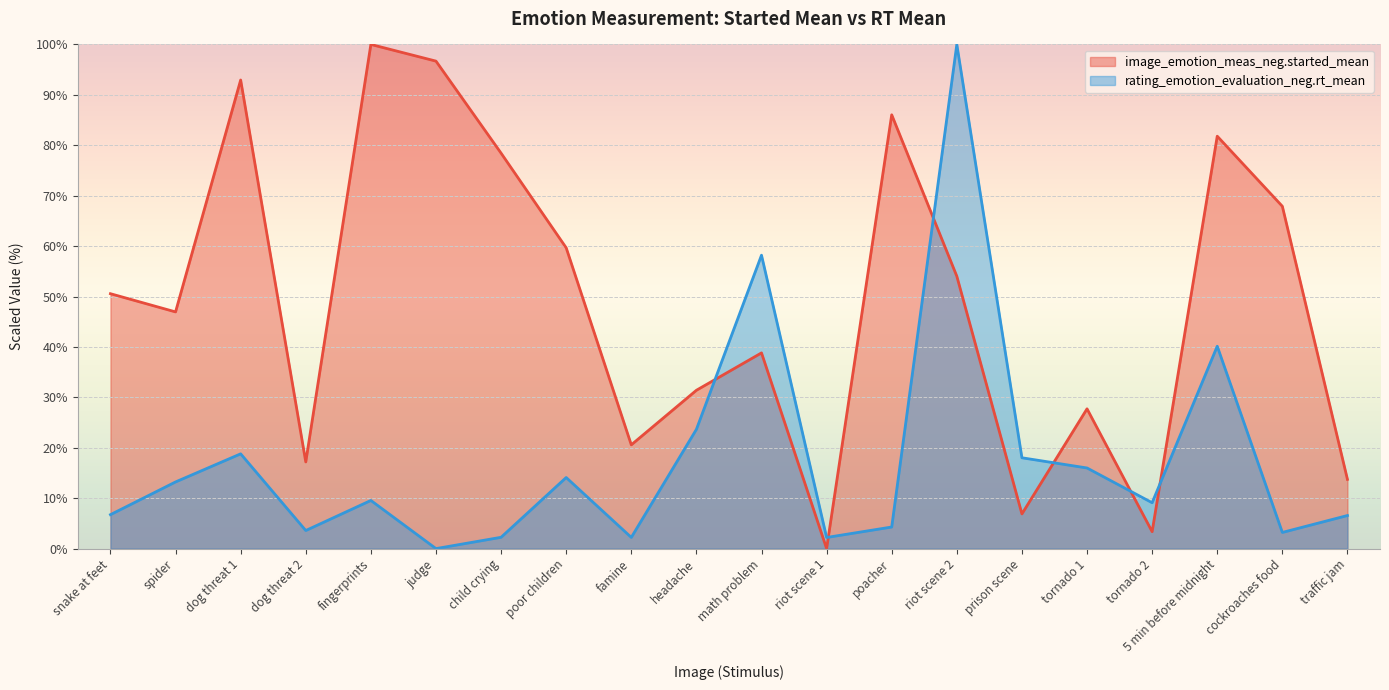

Between which two adjacent categories do rating_emotion_evaluation_neg.rt_mean and image_emotion_meas_neg.started_mean first intersect?

headache and math problem